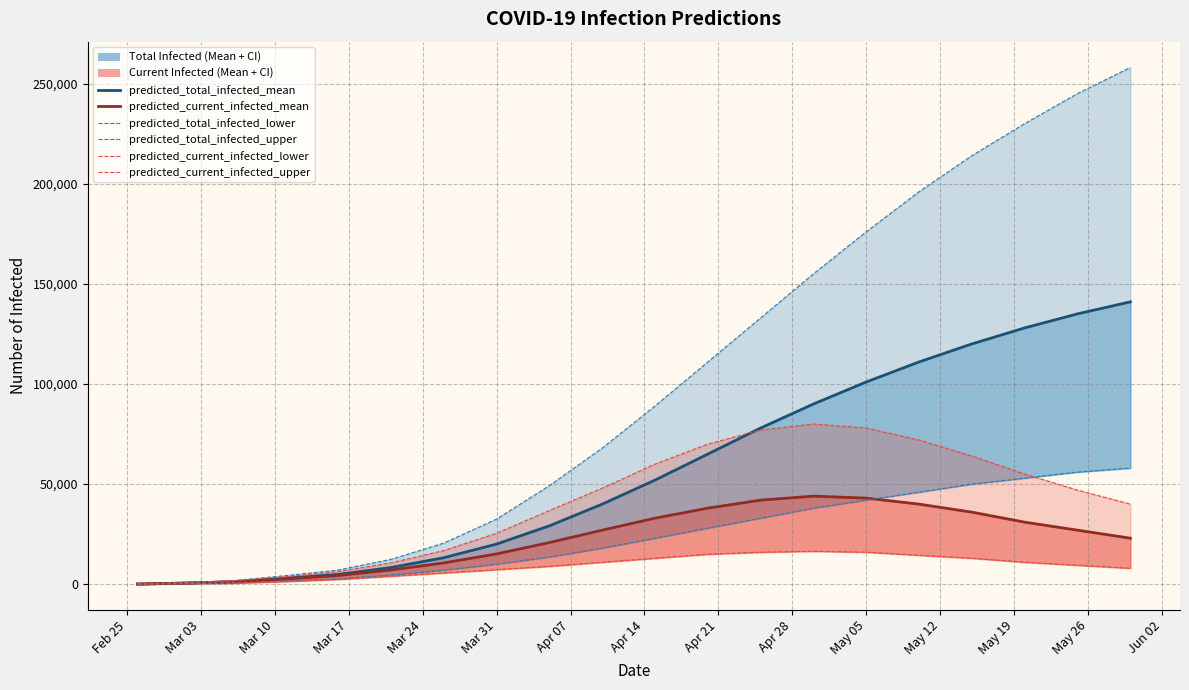

What is the sum of all predicted_current_infected_mean (line) values?

446582